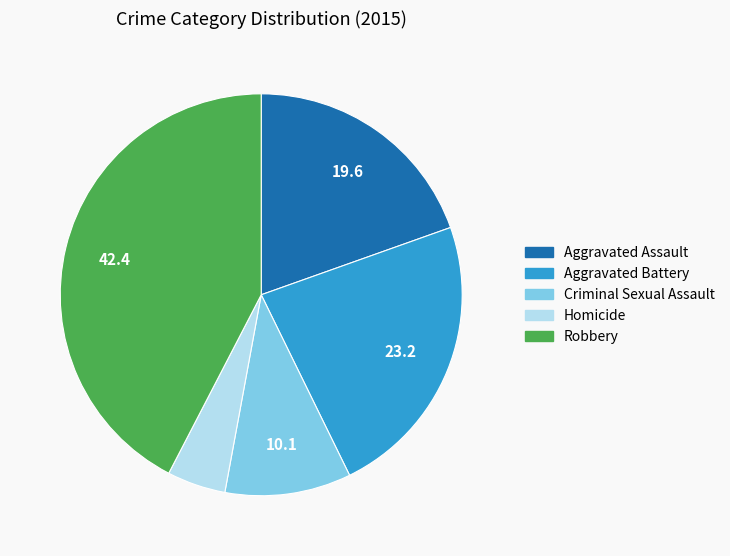

Is the sum of Homicide and Aggravated Battery greater than half?

No